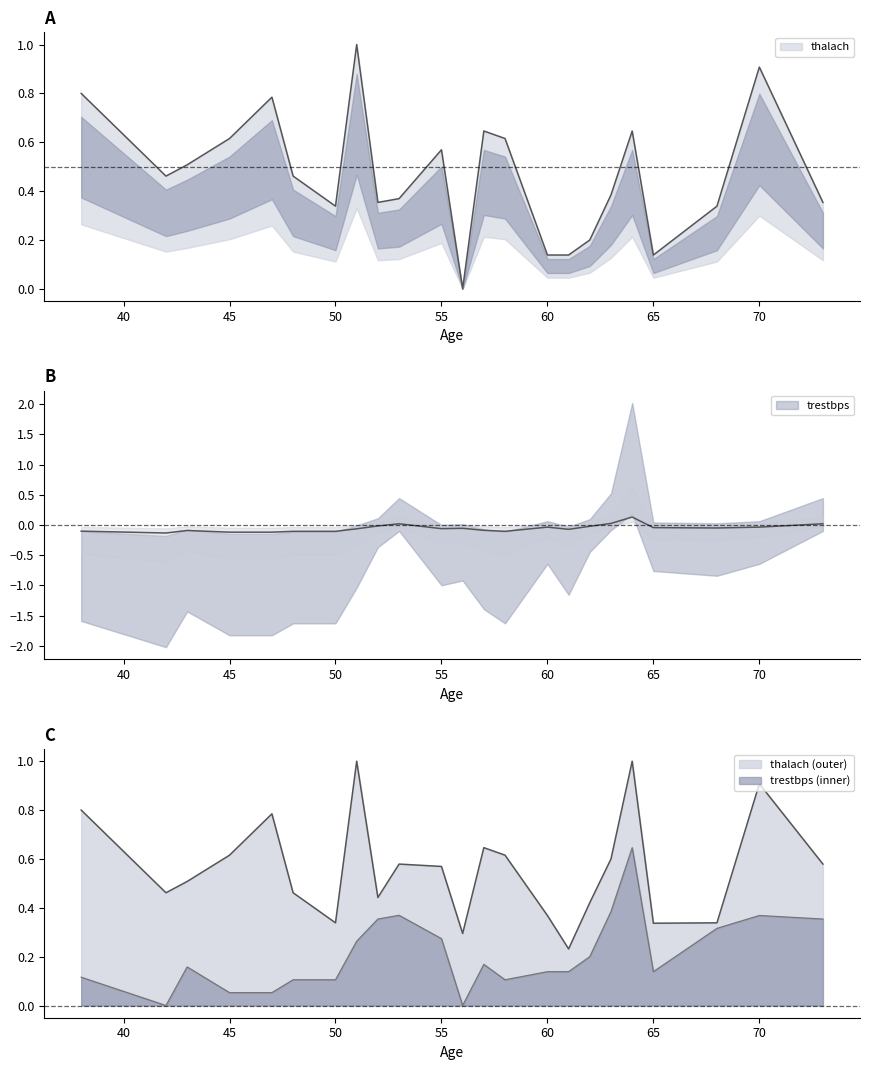

True or false: trestbps and thalach intersect in this chart.

False